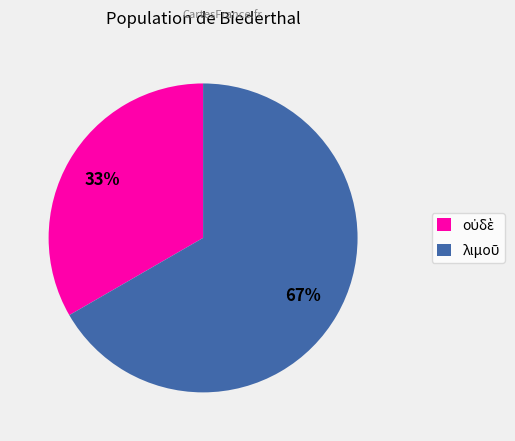

How many segments does this pie chart have?

2